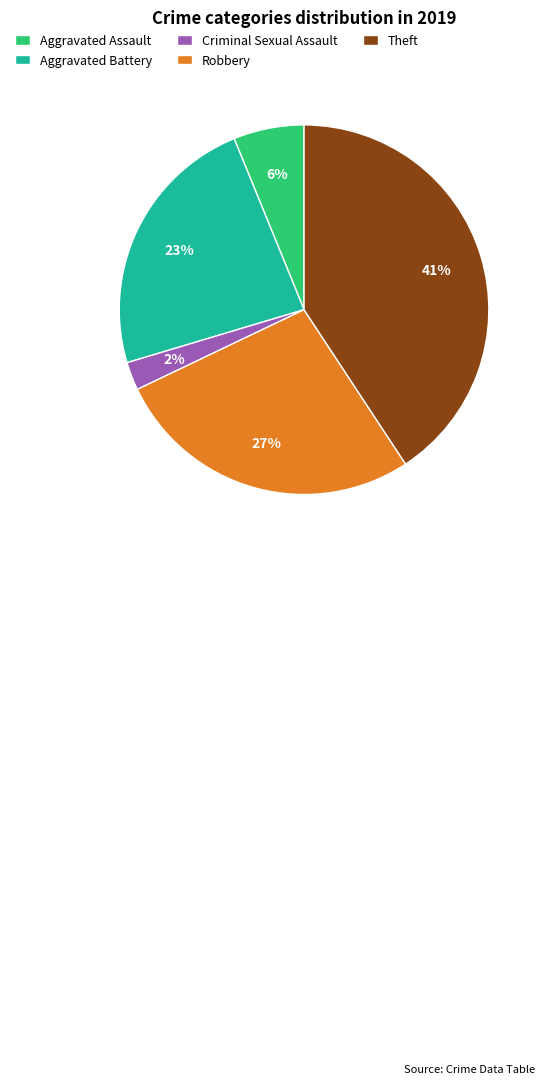

Which has a higher value, Aggravated Battery or Theft?

Theft